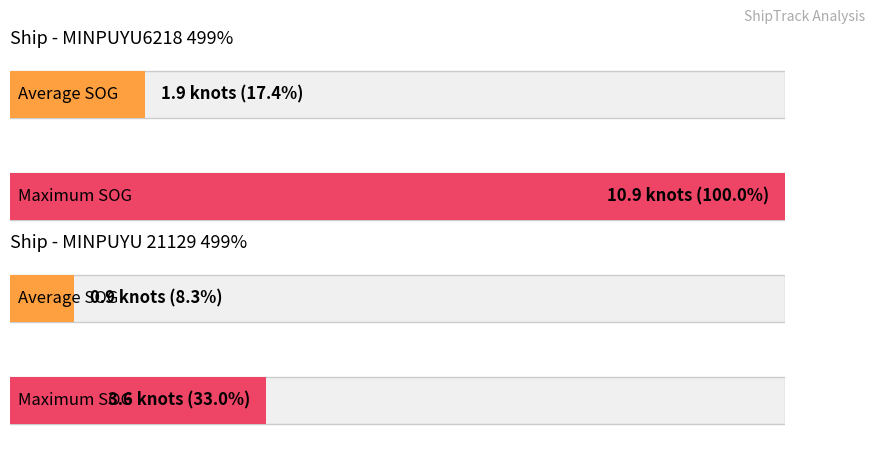

What is the maximum value for Average SOG?

1.9